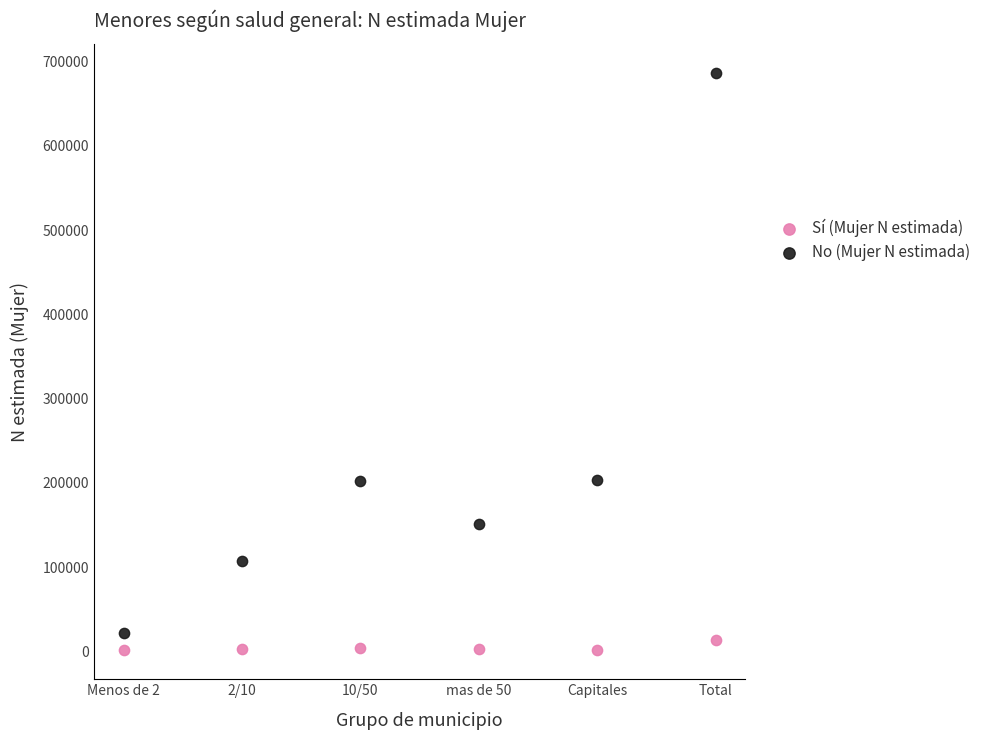

What are all the series names shown in the legend?

Sí (Mujer N estimada), No (Mujer N estimada)